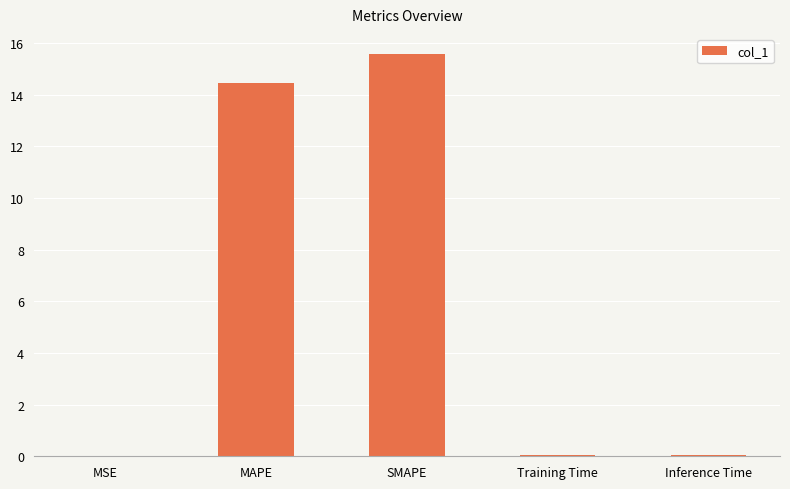

The value at MSE is 0.0. True or false?

True